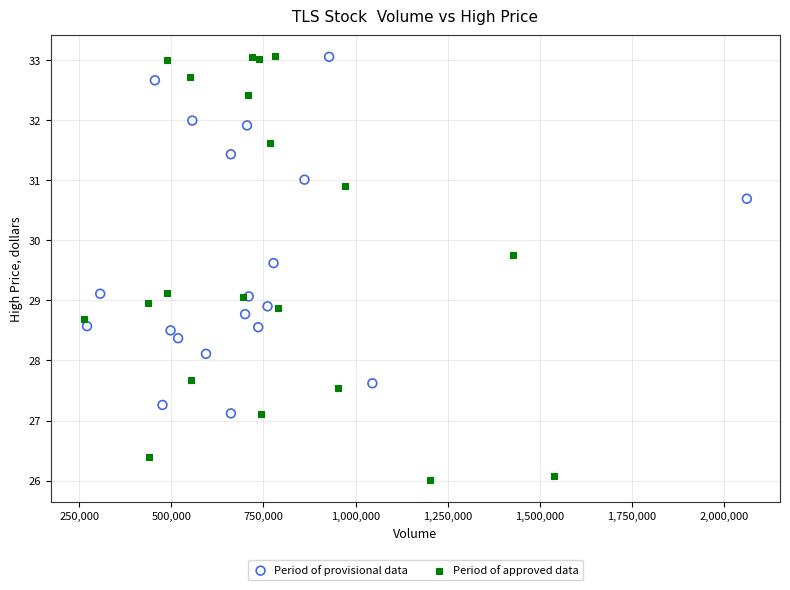

What are all the series names shown in the legend?

Period of provisional data, Period of approved data